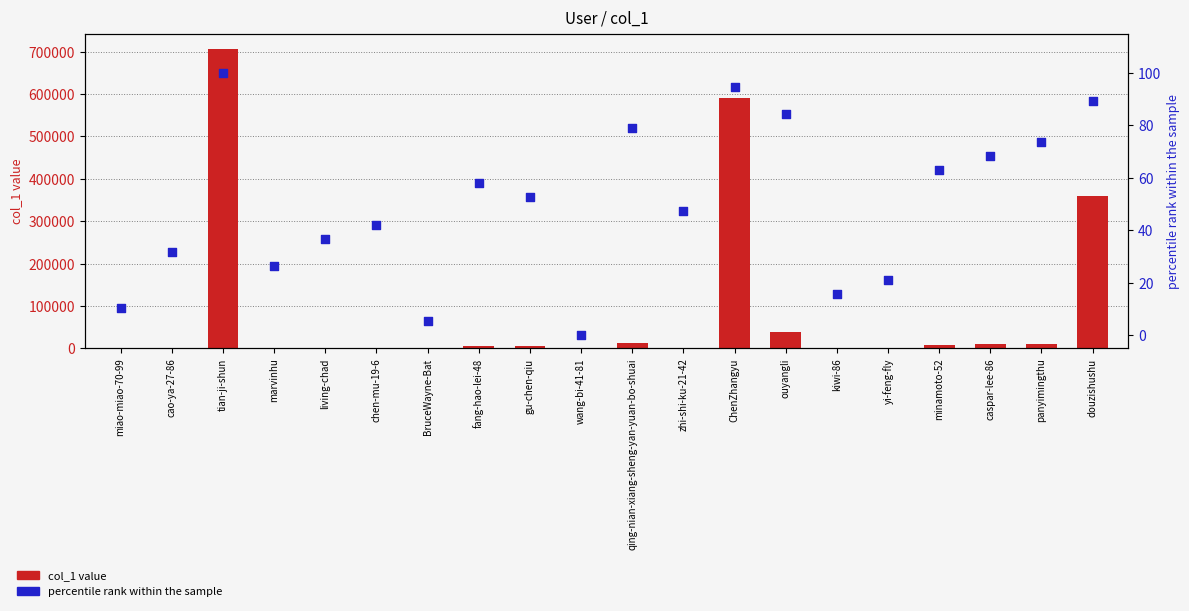

Which series contains the highest Y value?

col_1 value